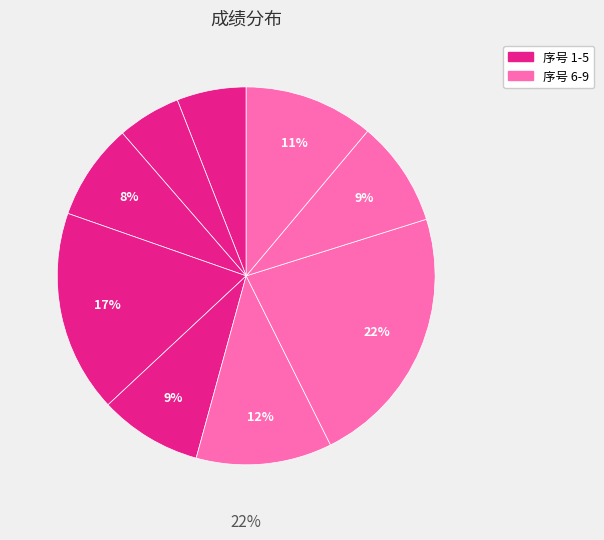

To the nearest percent, what is the combined percentage of 9 and 8?

20%